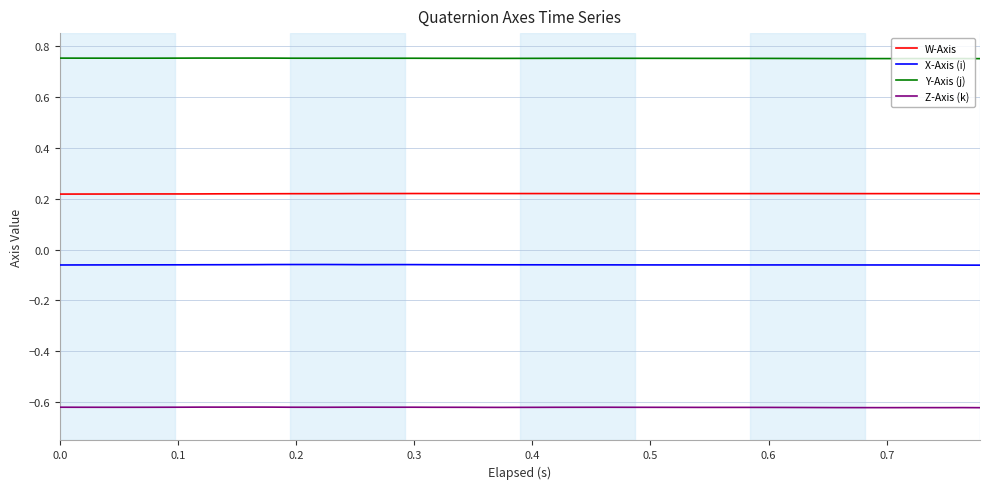

Which series has the largest total across all categories?

Y-Axis (j)